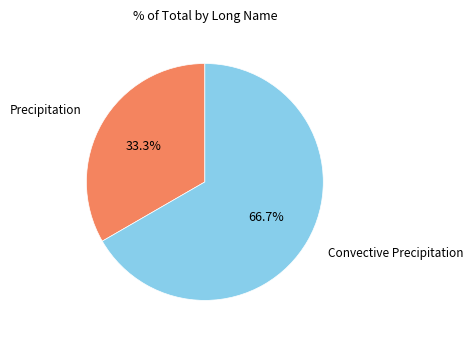

Does any single category account for the majority?

Yes